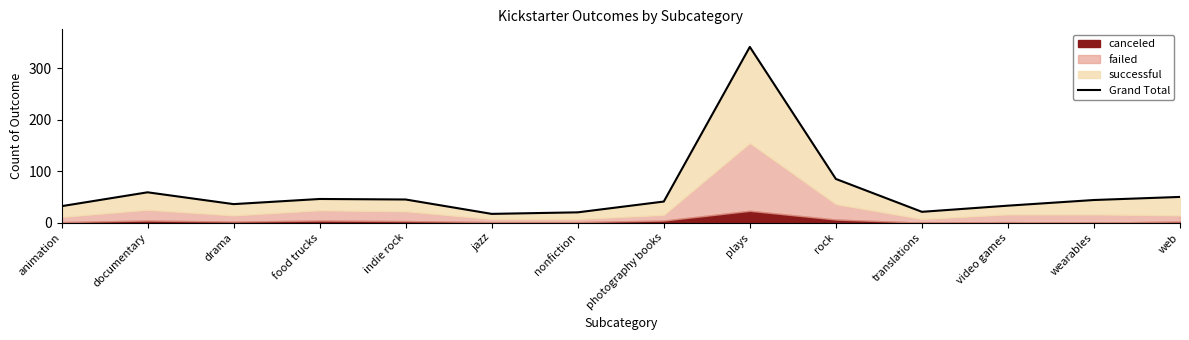

Count the number of categories in the chart.

14